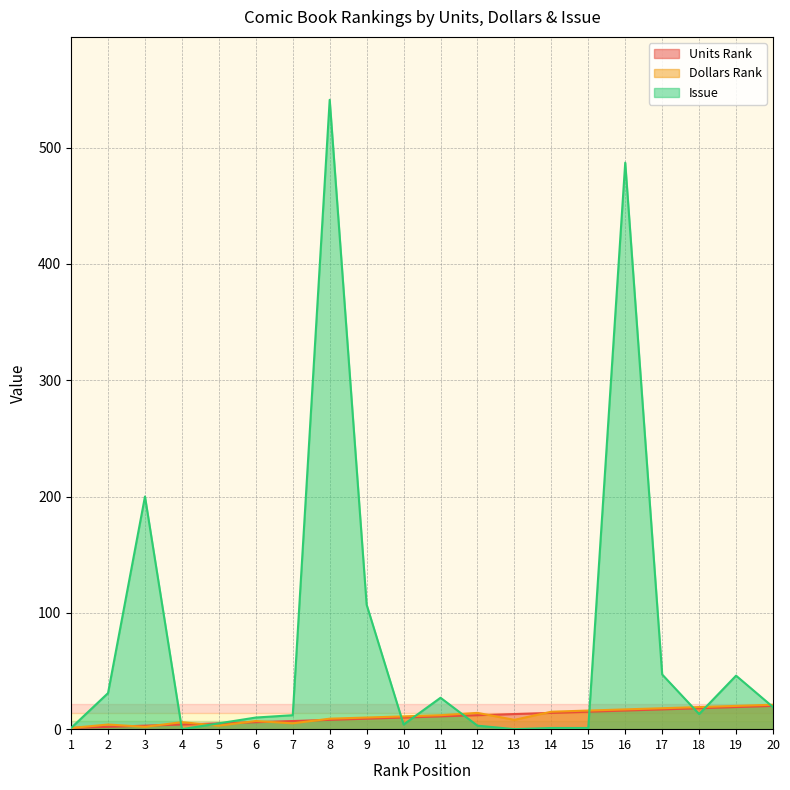

What is the average value of the Dollars Rank series?

11